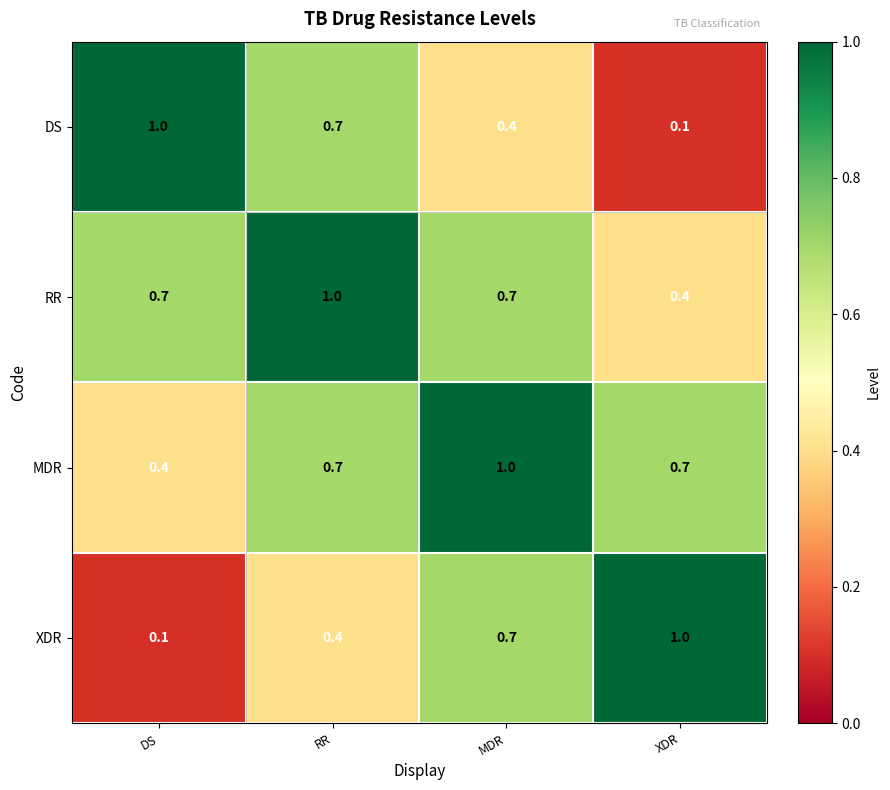

What is the approximate value of RR at MDR?

0.7